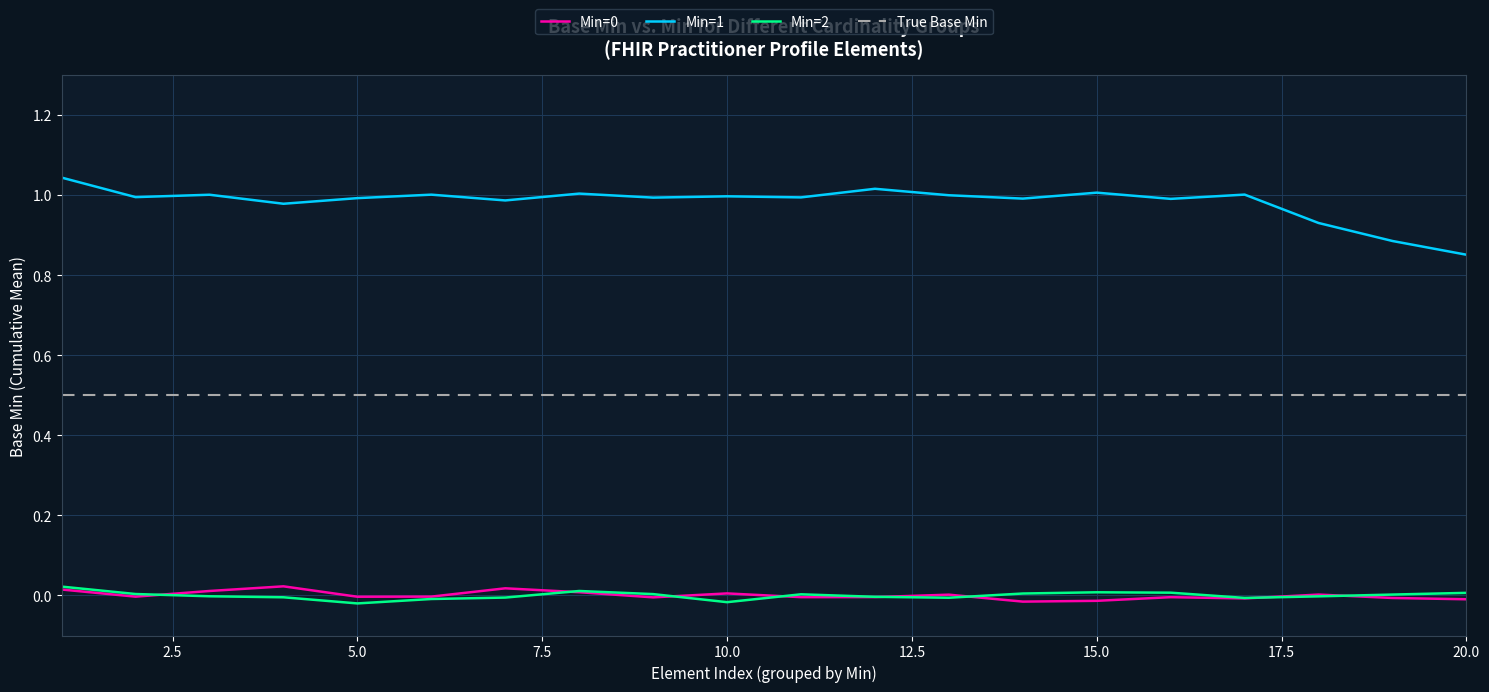

True or false: Min=0 has more than 2 points higher than both neighbors.

True